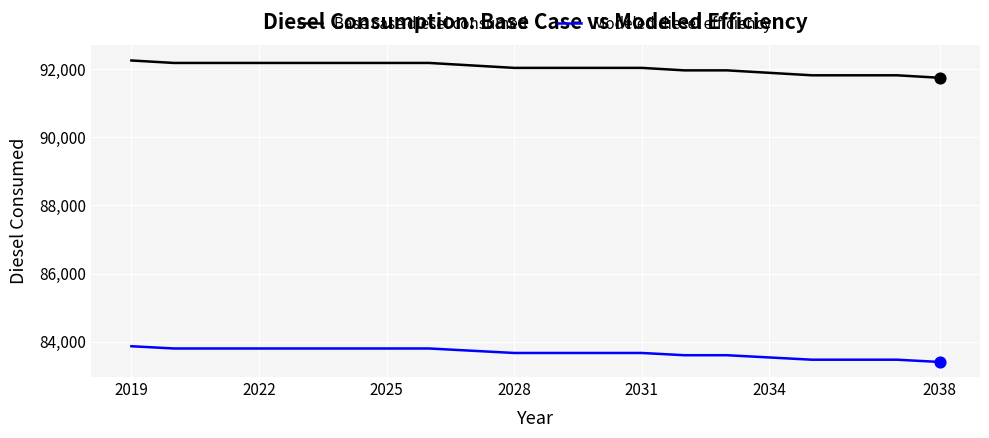

What are all the series names shown in the legend?

Base case diesel consumed, Modeled diesel efficiency